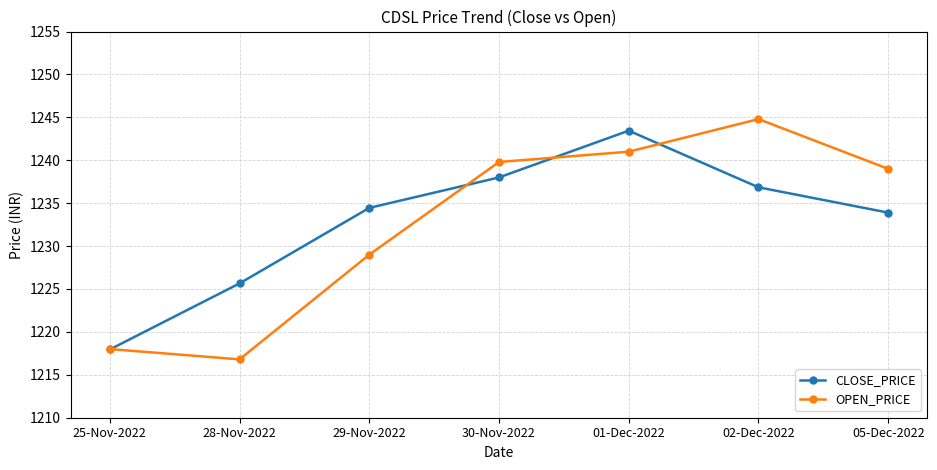

At which label is CLOSE_PRICE closest to 1230?

05-Dec-2022